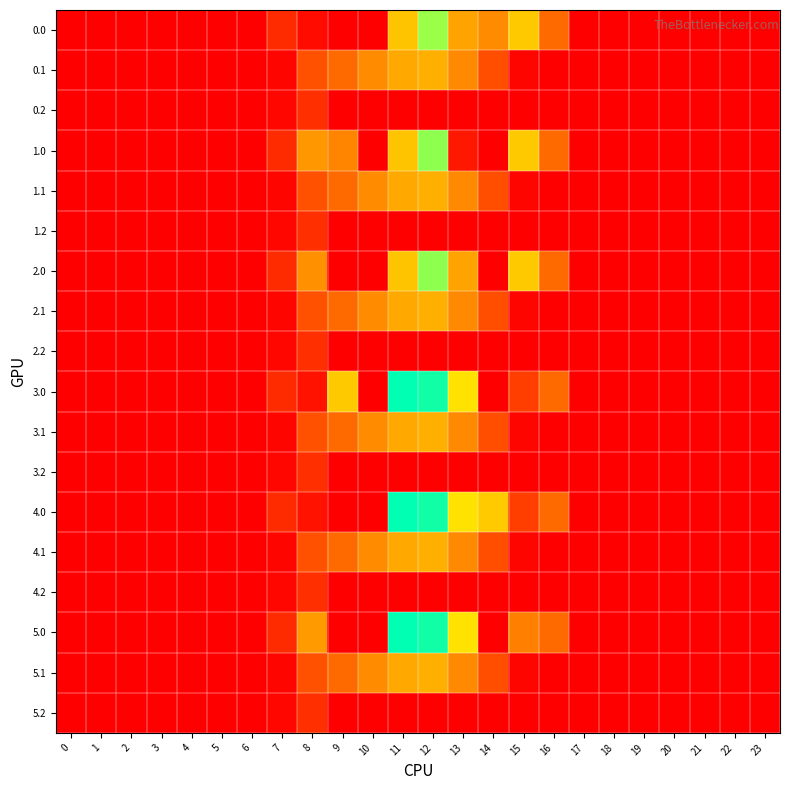

How many distinct data groups are displayed?

18